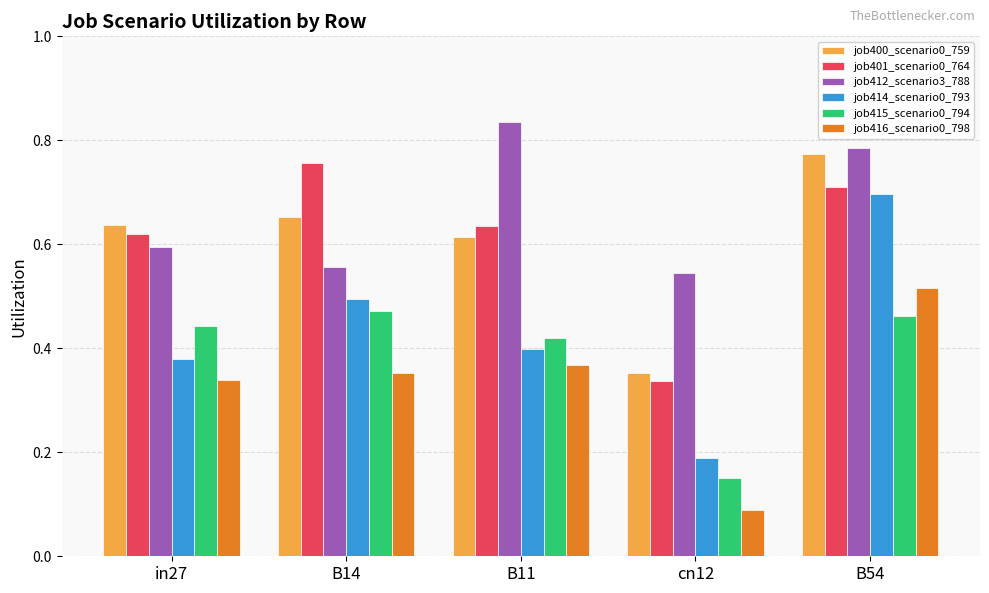

Does the chart contain any negative values?

No